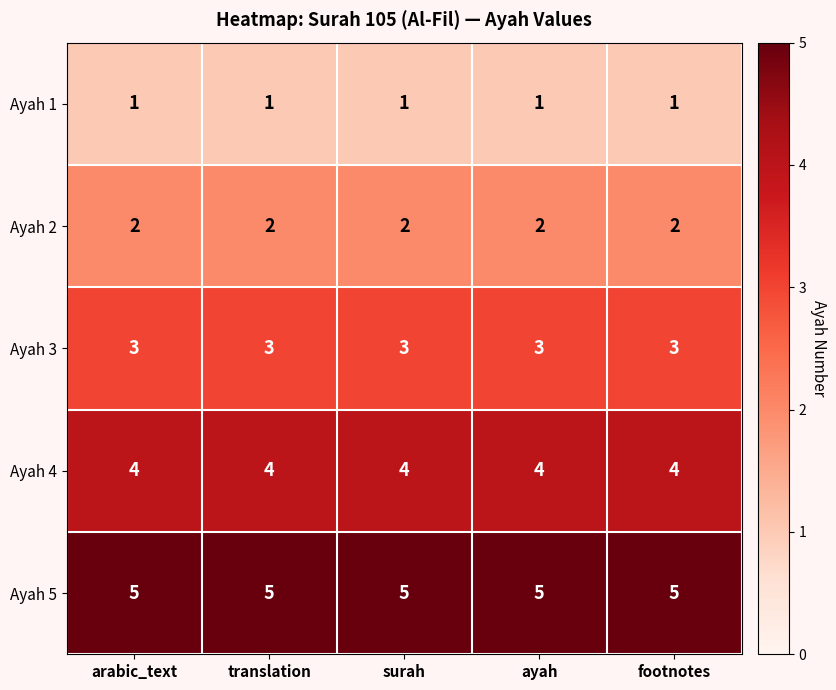

List the series in order of their peak value, lowest first.

Ayah 1, Ayah 2, Ayah 3, Ayah 4, Ayah 5